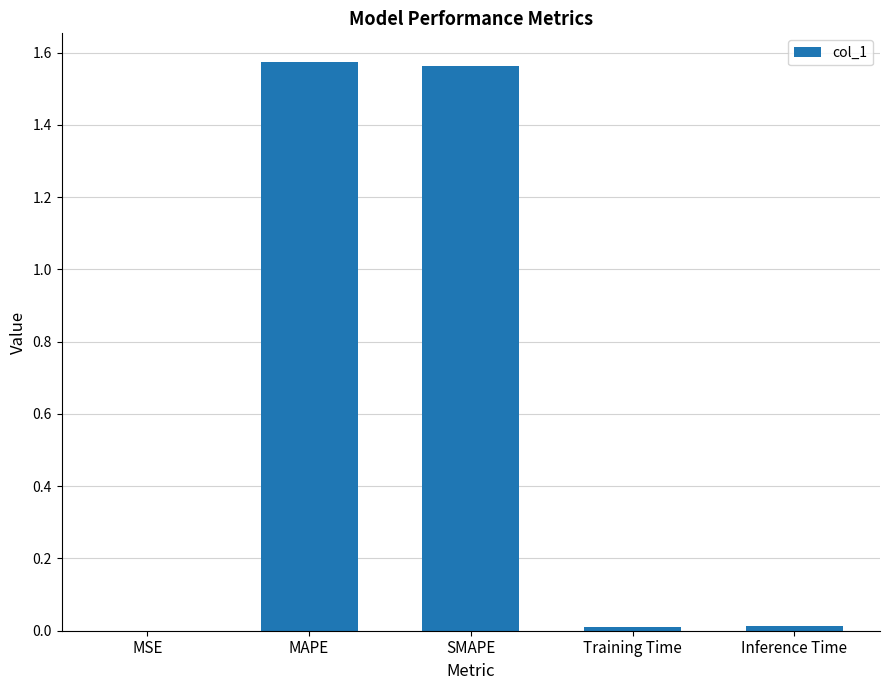

True or false: the data shows 0.7 at MAPE.

False